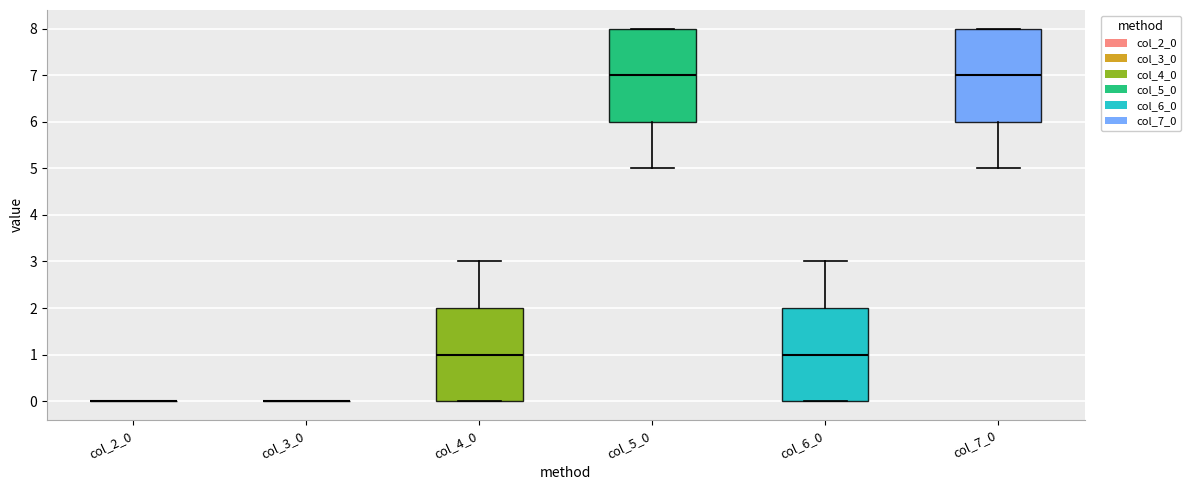

Where is the upper edge of the box for col_7_0 on the y-axis? The values are not printed on the chart, so give them approximately, as read against the axis.

8